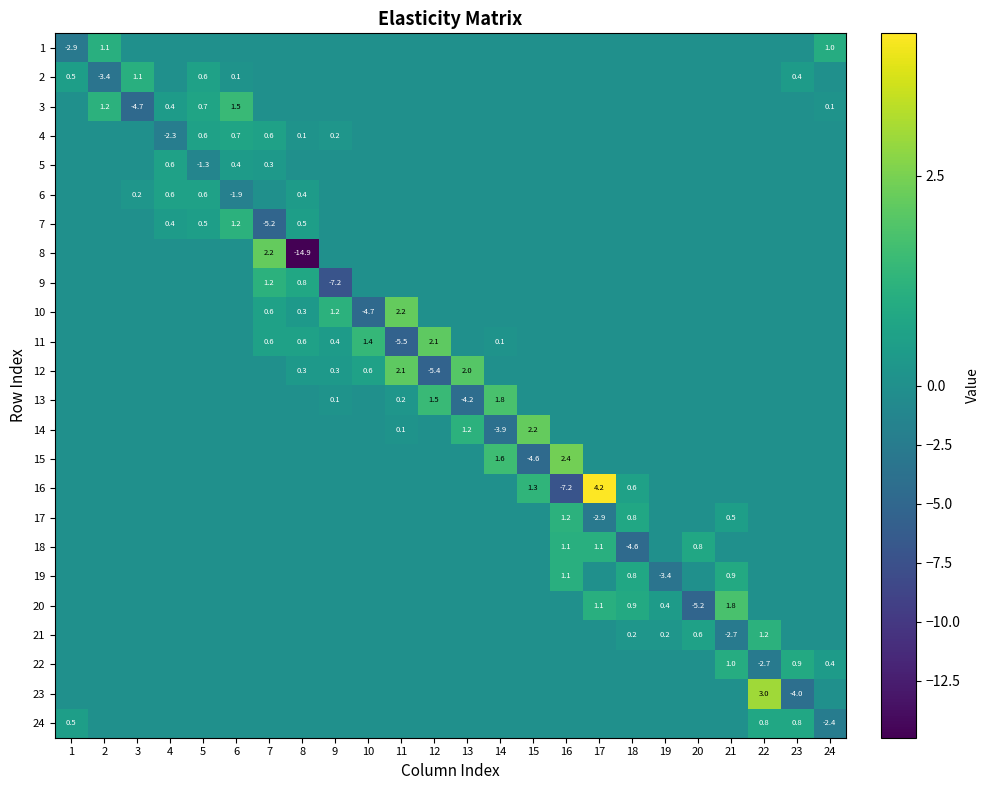

The 9 series shows 0.8 at 8. True or false?

True